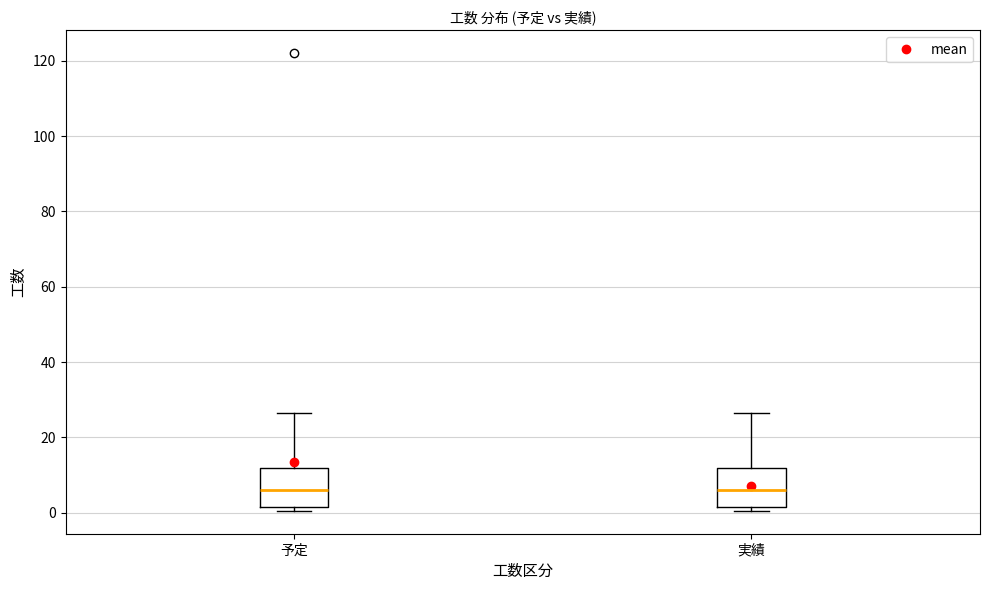

Reading left to right, read every box against the y-axis: the position of its median line, the range the box covers, and the ends of its whiskers. The values are not printed on the chart, so give them approximately, as read against the axis.

予定: median 6, box 2 to 12, whiskers 0 to 26
実績: median 6, box 2 to 12, whiskers 0 to 26